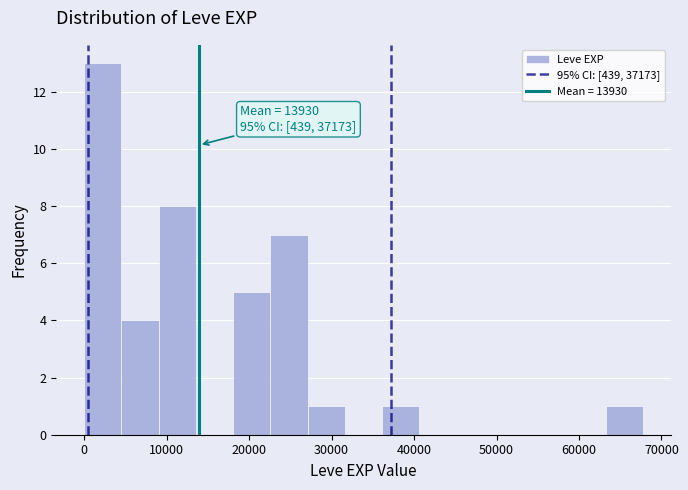

Over which range of the x-axis is the bar tallest?

0 to 5000